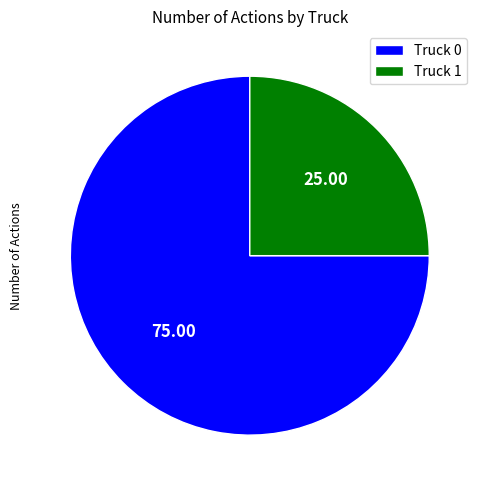

Is it true that Truck 1 is 25% of the pie?

True